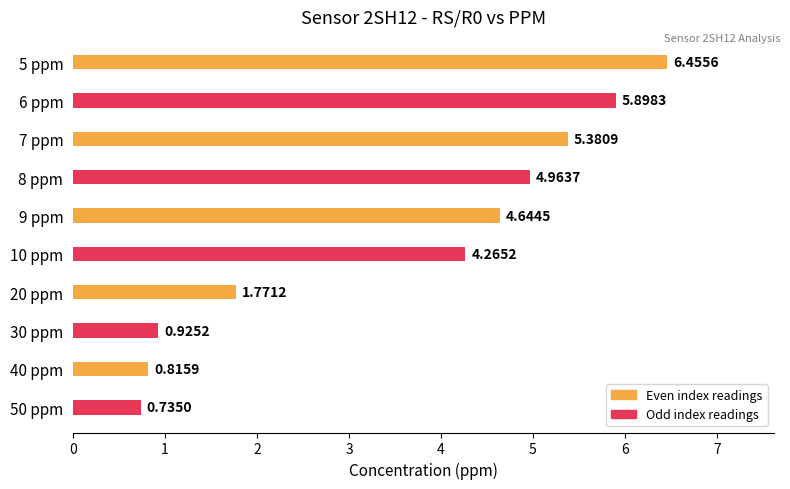

How many series are shown in this chart?

1